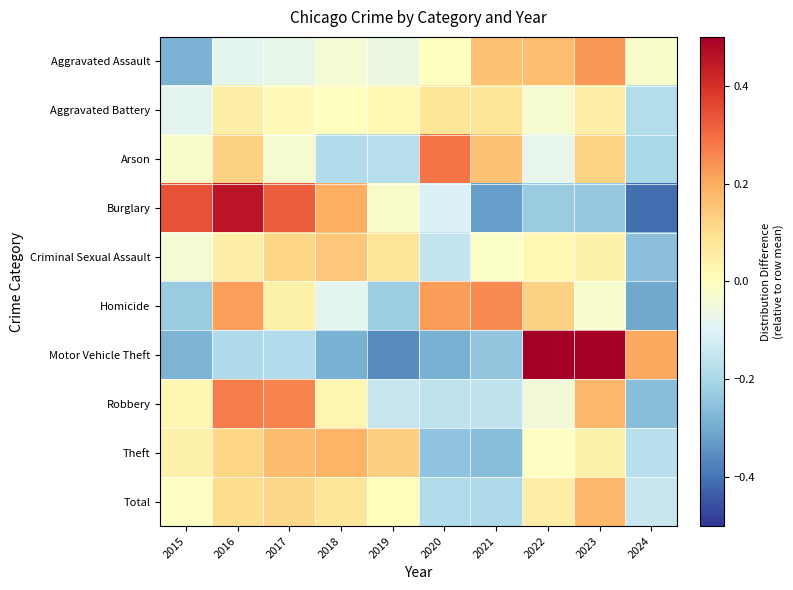

At 2018, list the series in order from largest to smallest.

Burglary, Theft, Criminal Sexual Assault, Total, Robbery, Aggravated Battery, Aggravated Assault, Homicide, Arson, Motor Vehicle Theft